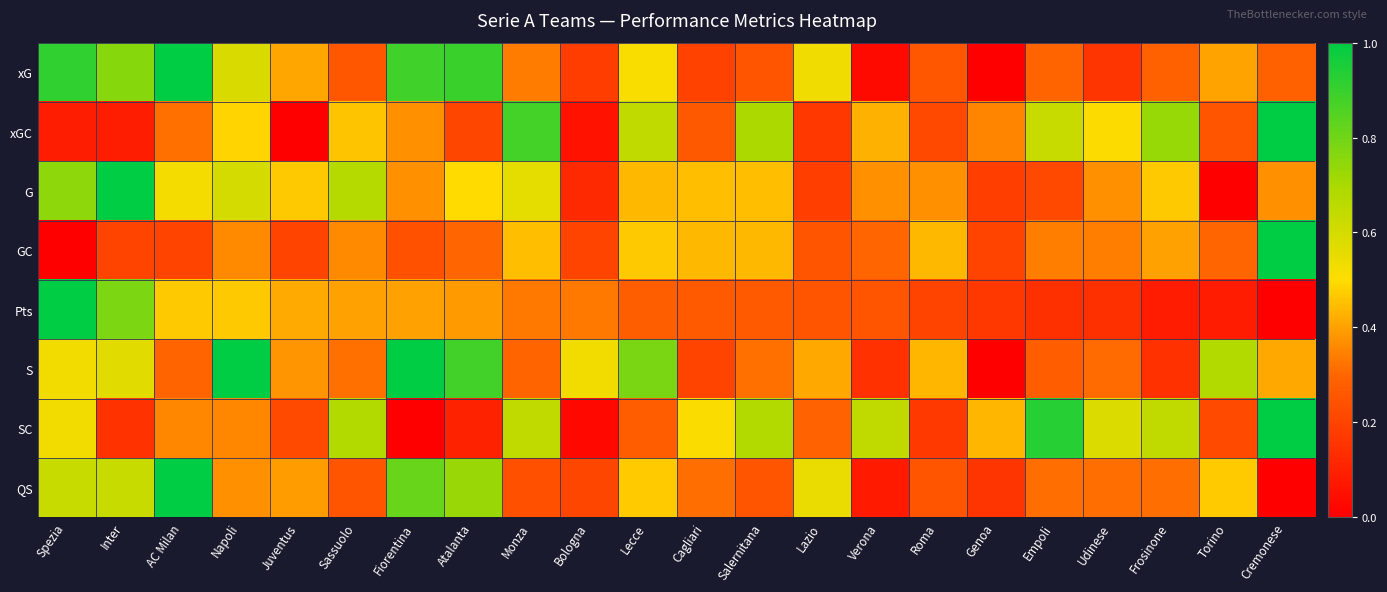

At which category is the sum across all series the highest?

Spezia